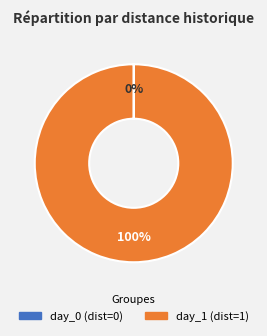

Is there any slice that represents more than half of the pie?

Yes